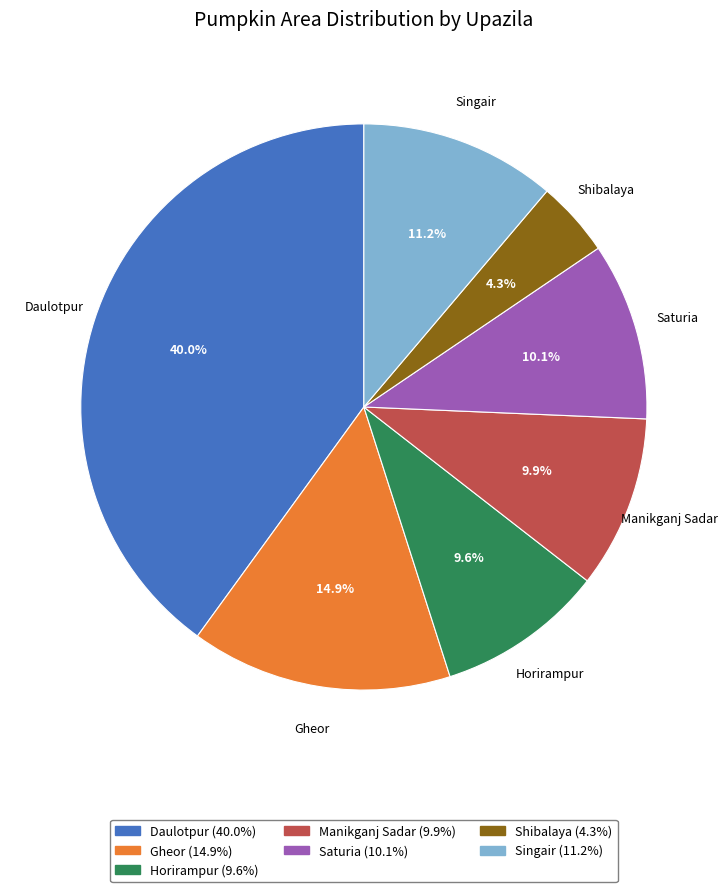

What percentage is the Gheor slice, to the nearest percent?

15%